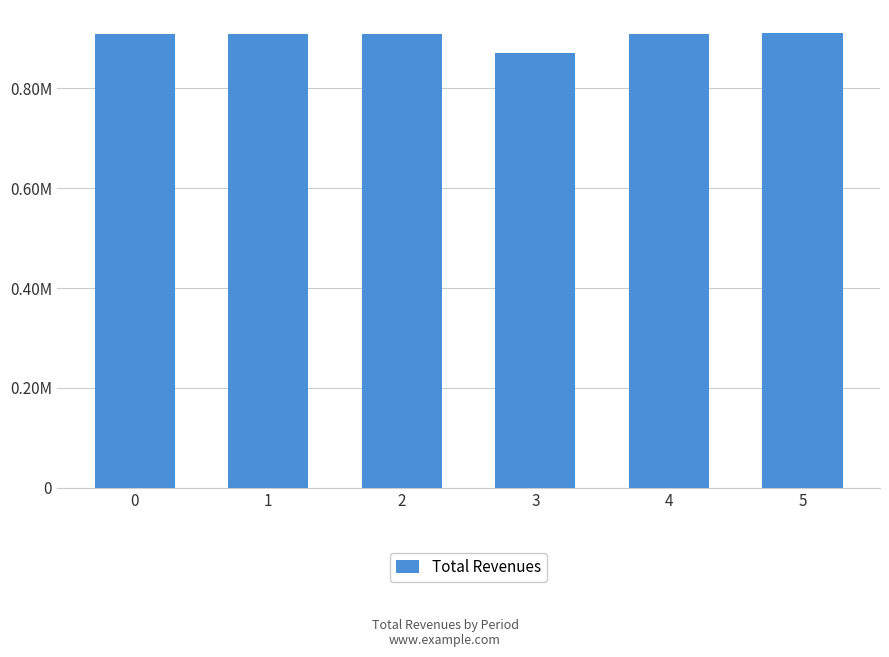

Are the bars horizontal?

No